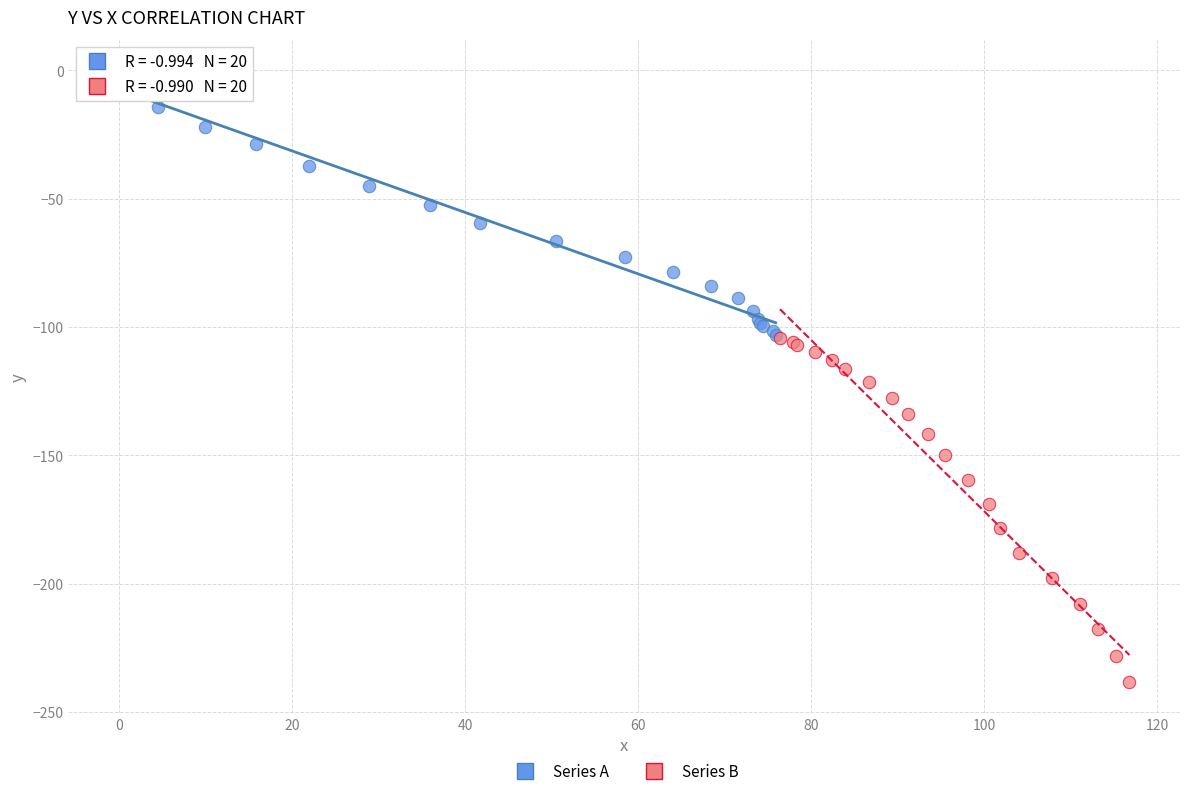

Which series has the largest Y range (max minus min)?

Series B